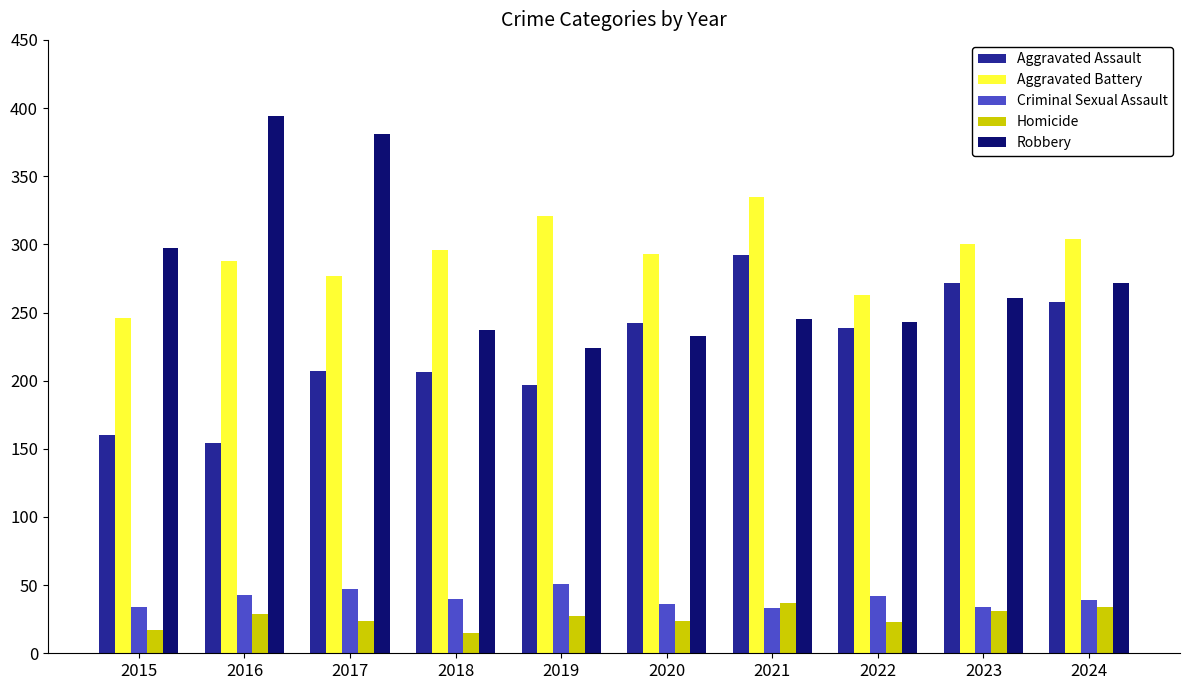

What is the spread (max minus min) of values at 2017?

357